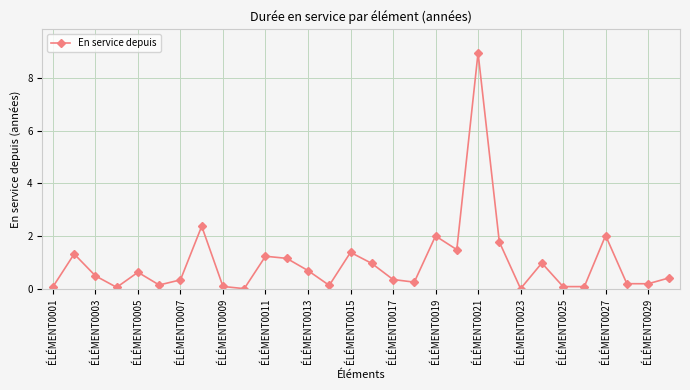

How many interior local peaks (higher than both neighbors) does the data have?

9